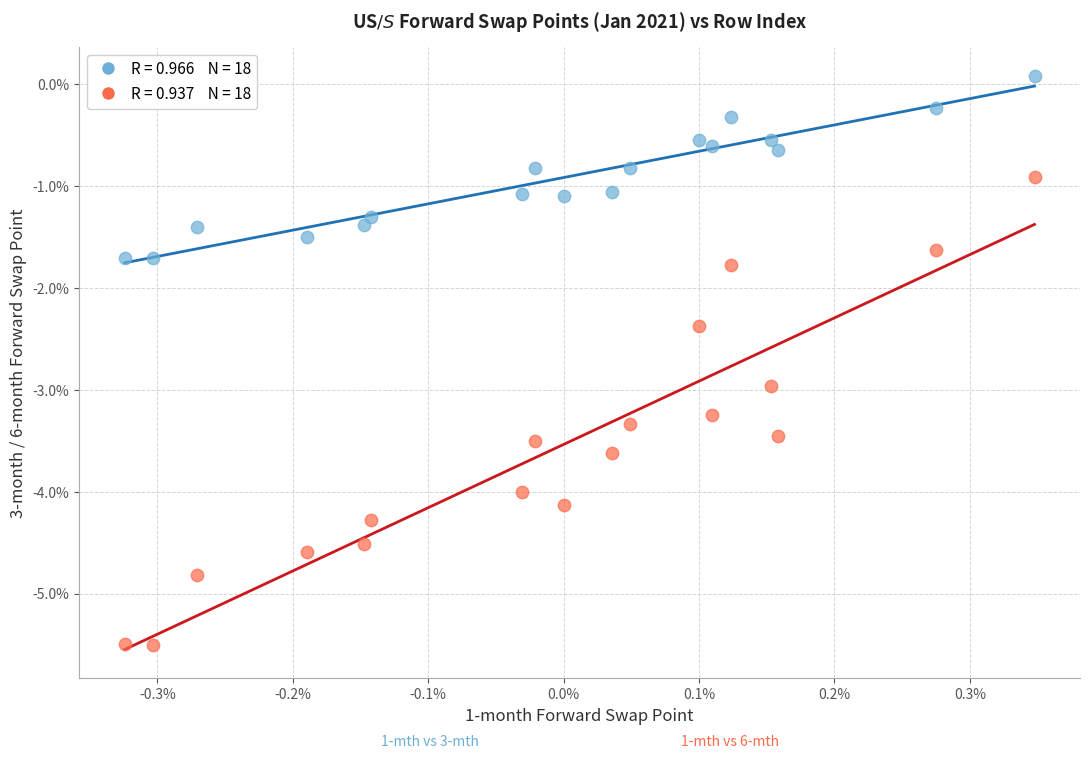

Across all data points, what is the range of X values (max minus min)?

0.7